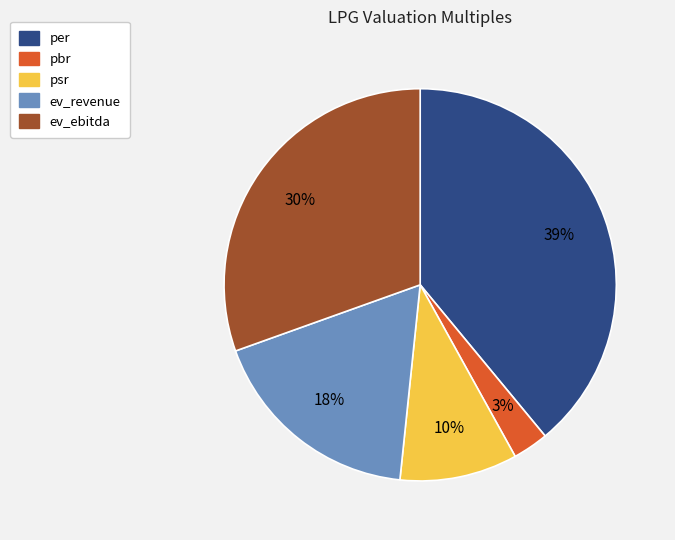

Rank the categories by value from highest to lowest.

per, ev_ebitda, ev_revenue, psr, pbr